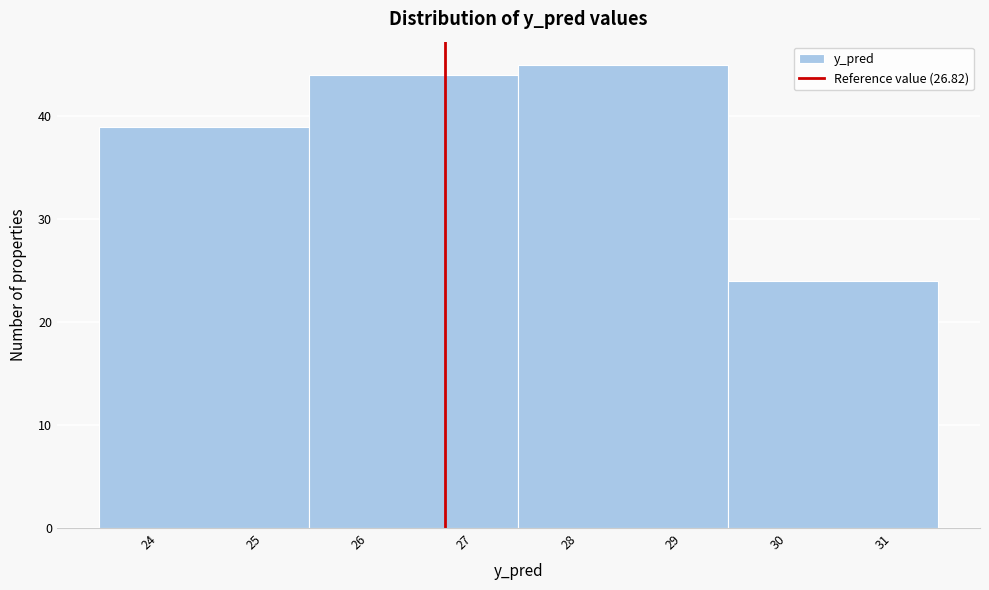

What is the height of the bar covering 23.5 to 25.5 on the x-axis? Neither the bar edges nor the heights are printed on the chart, so give them approximately, as read against the axes.

39